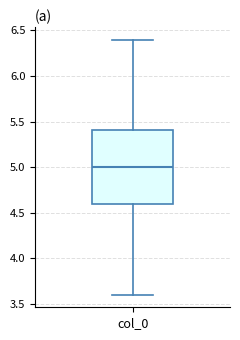

Where does the median line of the box for col_0 sit on the y-axis? The values are not printed on the chart, so give them approximately, as read against the axis.

5.0